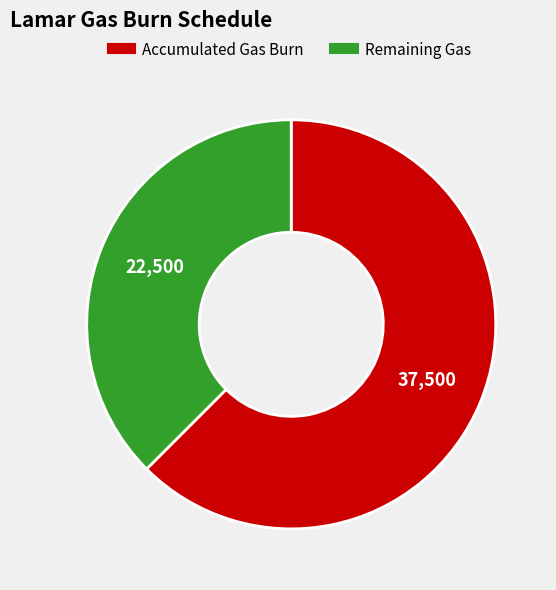

Is there any slice that represents more than half of the pie?

Yes